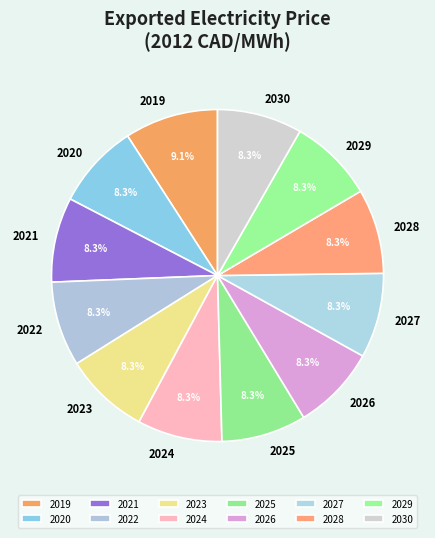

To the nearest percent, what is the combined percentage of 2021 and 2024?

17%